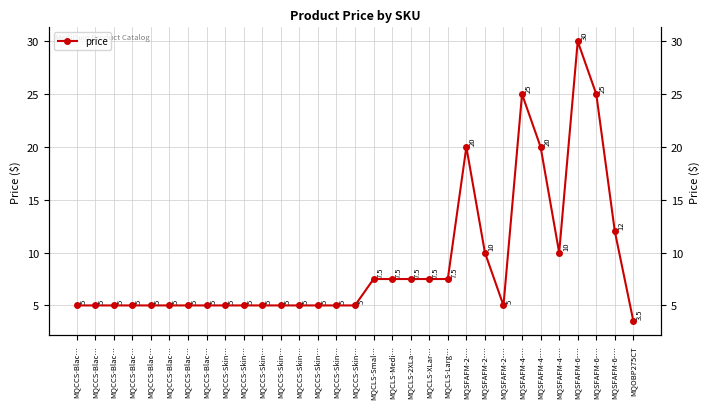

Which category has the highest value across all series?

MQSFAFM-6-…